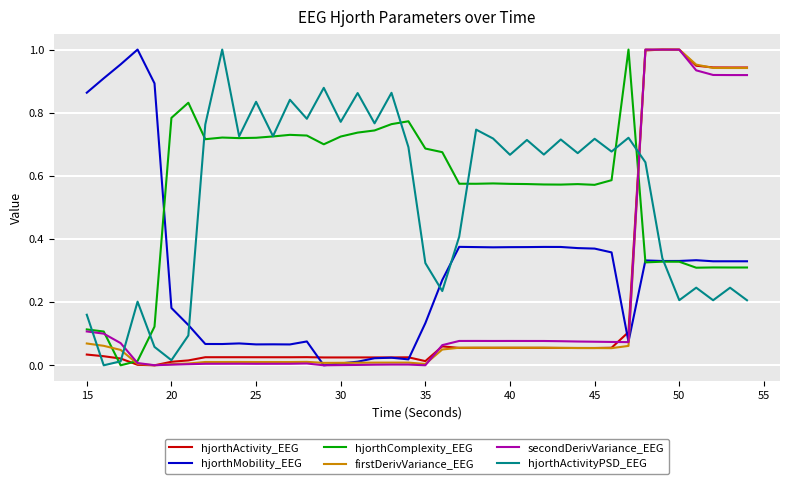

How many series are shown in this chart?

6